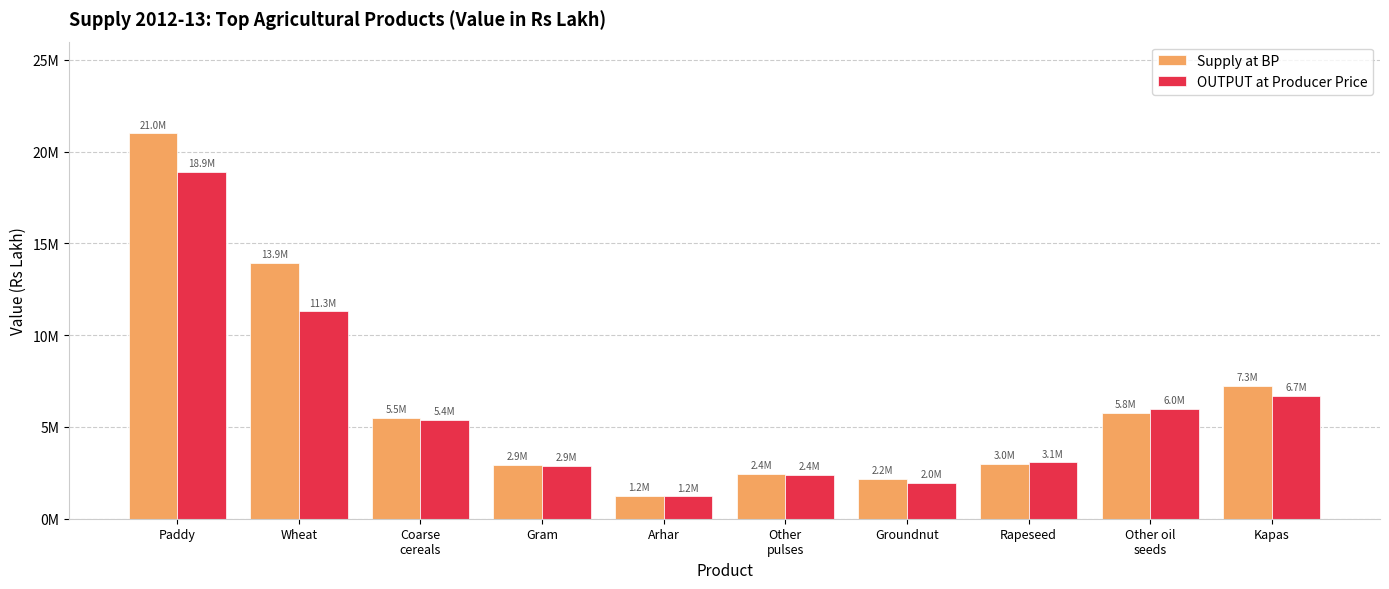

What are all the series names shown in the legend?

Supply at BP, OUTPUT at Producer Price